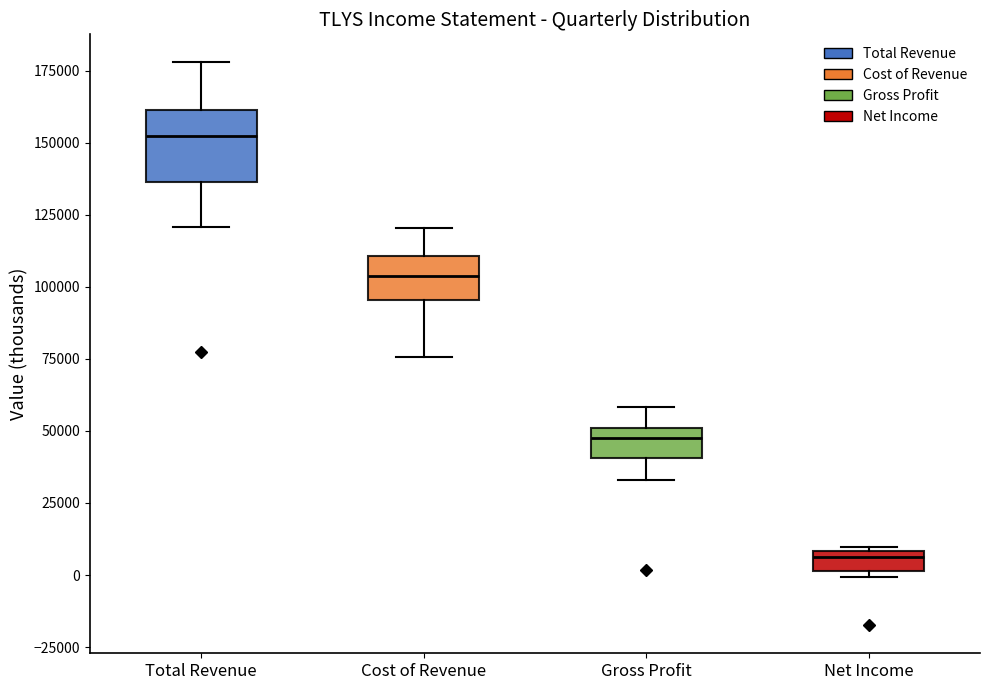

Which box's median line is the highest?

Total Revenue